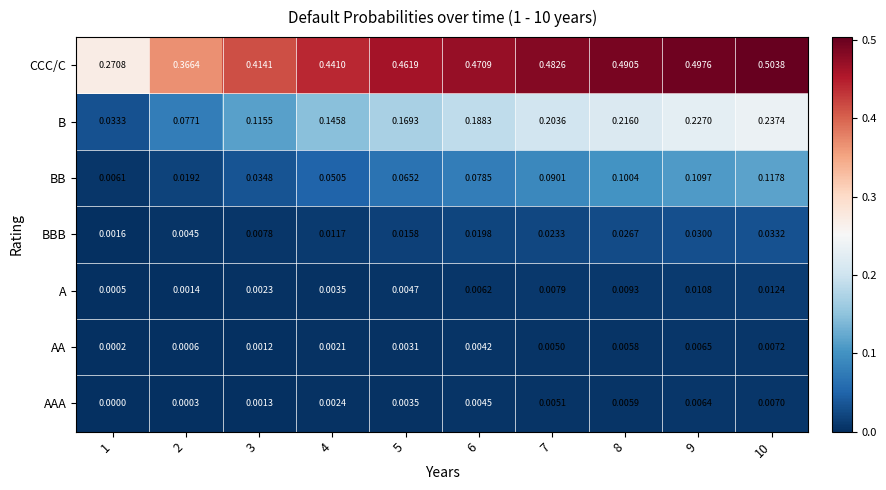

How many distinct data groups are displayed?

7